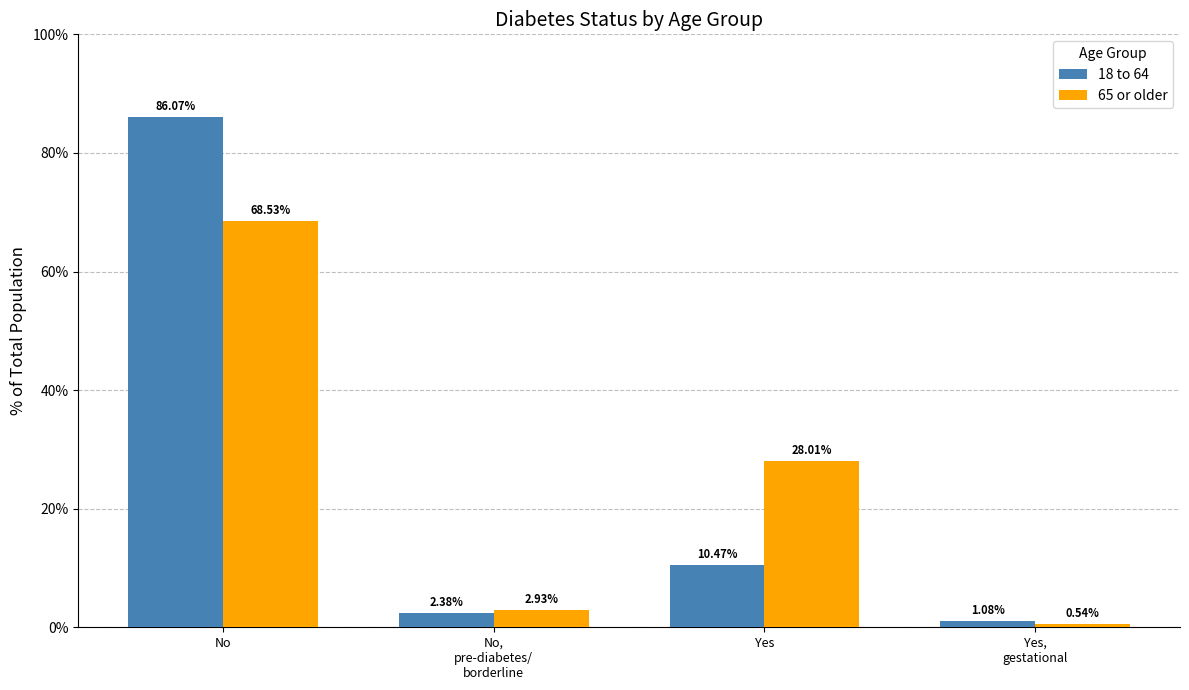

What are all the series names shown in the legend?

18 to 64, 65 or older